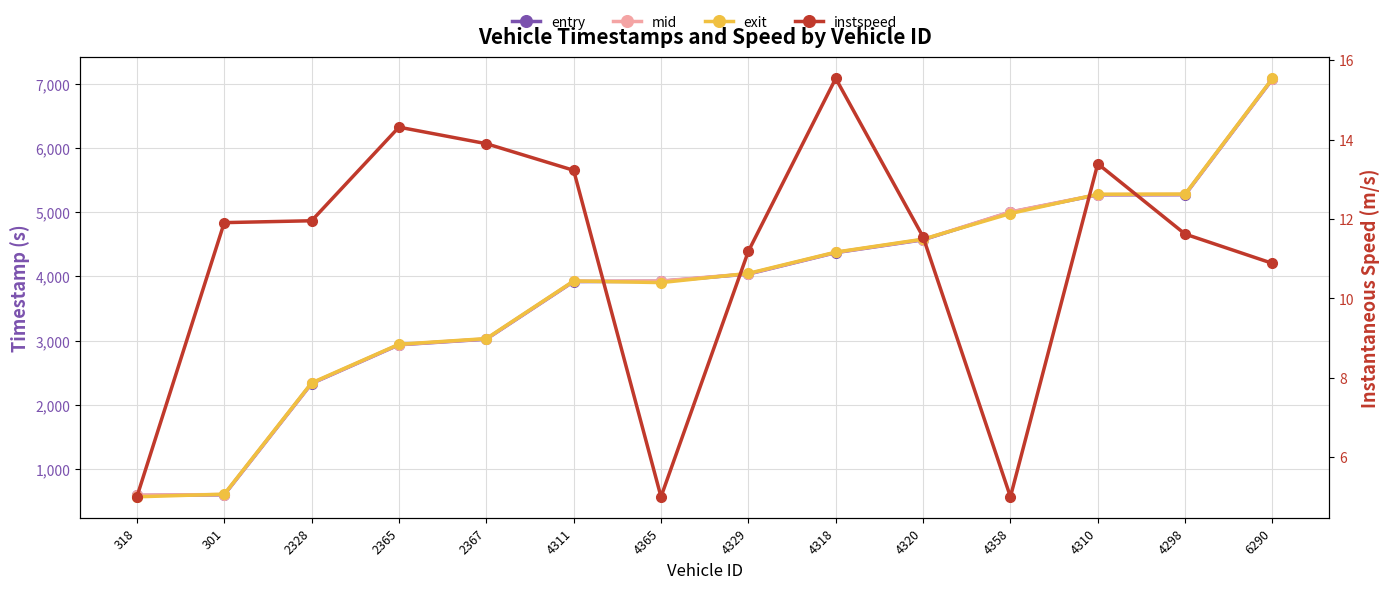

How many lines are shown in the chart?

4